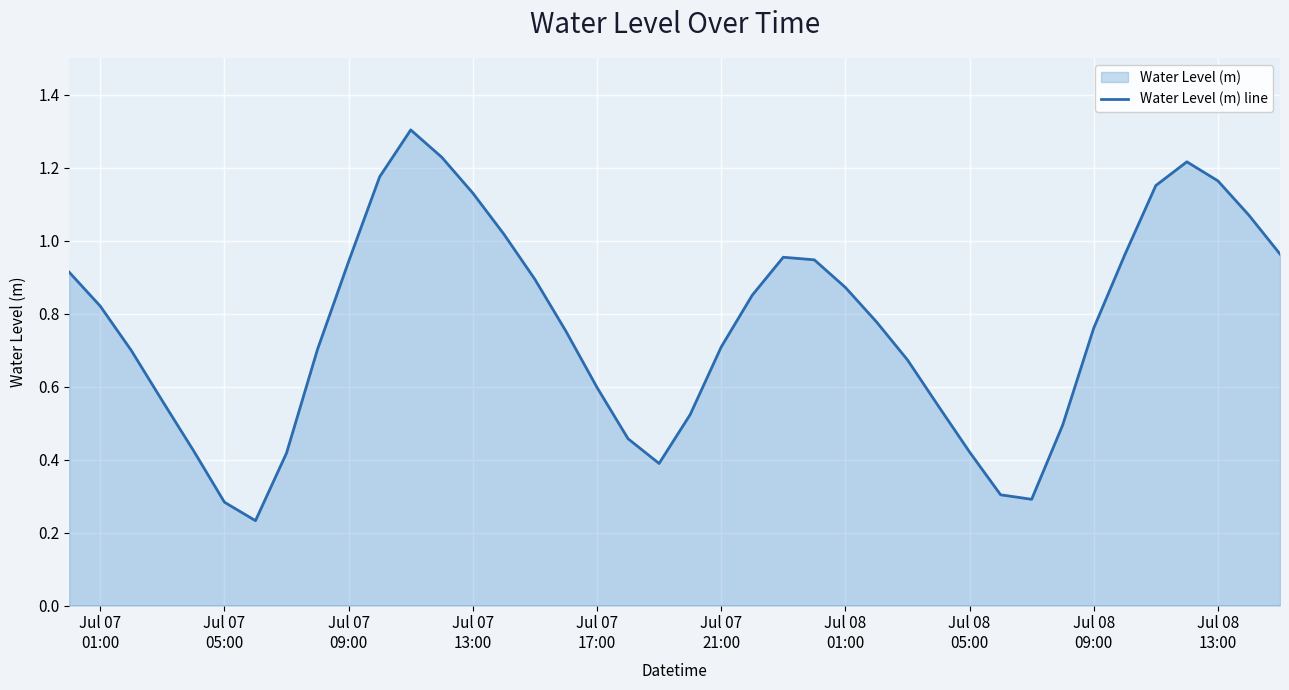

What is the greatest value displayed?

1.3